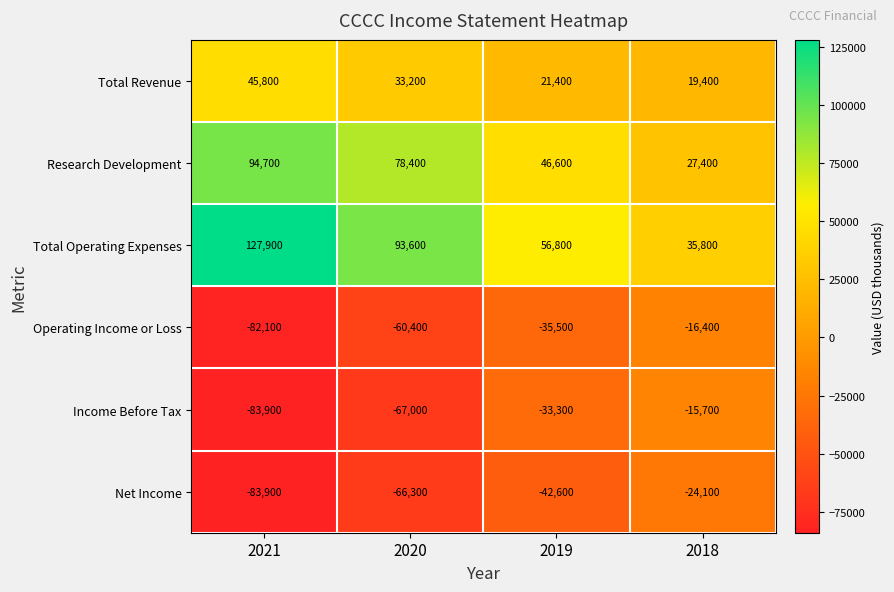

What is the difference between the second highest and minimum values in the Net Income series?

41300